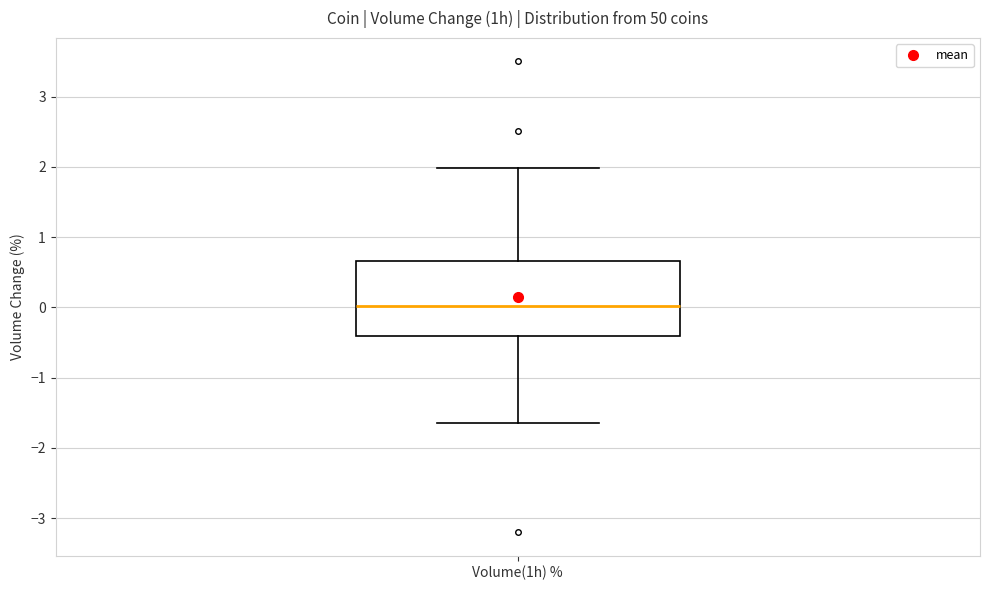

Read this box plot against the y-axis: the position of the median line, the range covered by the box, and the ends of both whiskers. The values are not printed on the chart, so give them approximately, as read against the axis.

median 0.0, box -0.4 to 0.7, whiskers -1.6 to 2.0